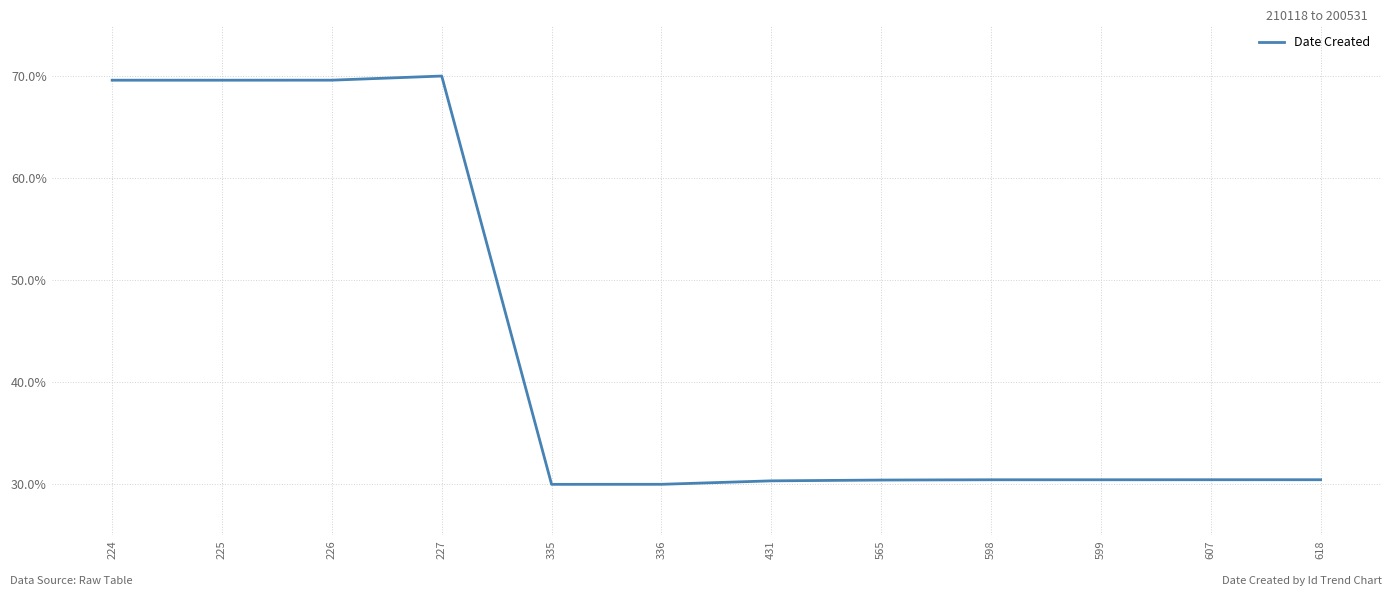

What is the minimum value shown in the chart?

30.0